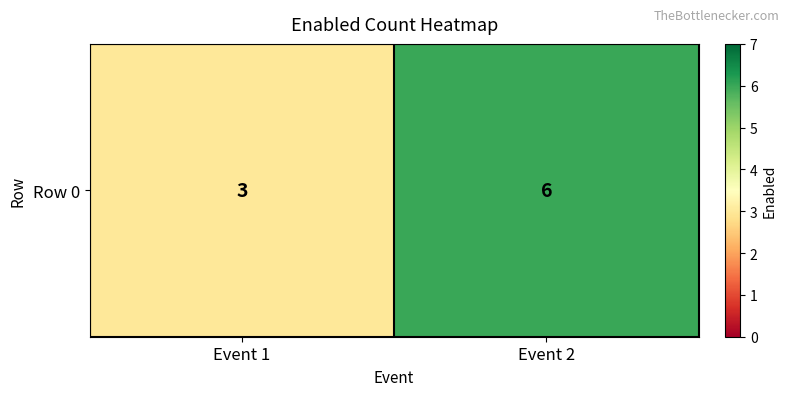

What is the average value?

4